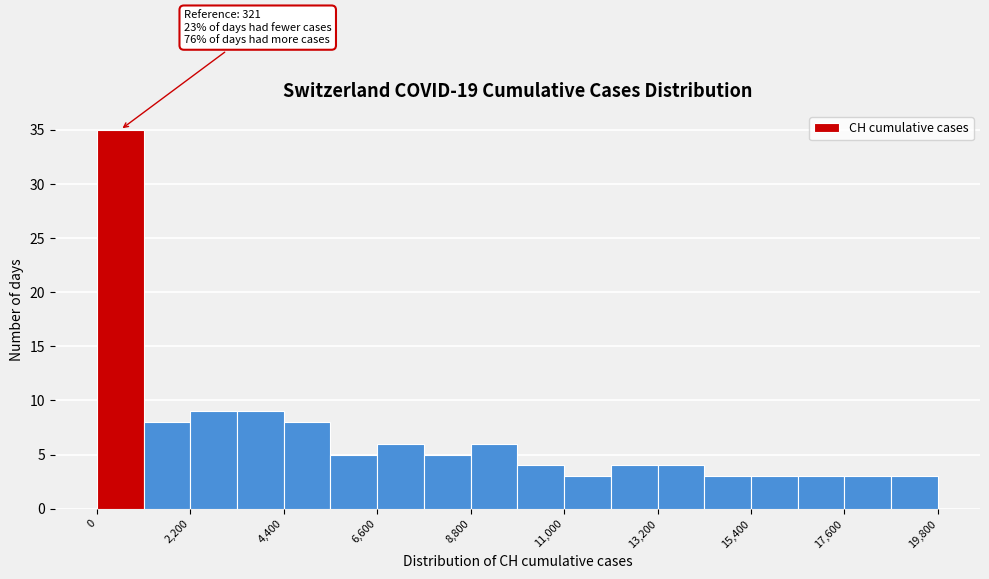

Around what value on the x-axis is the tallest bar? Give the approximate position of its centre, as read against the axis.

500